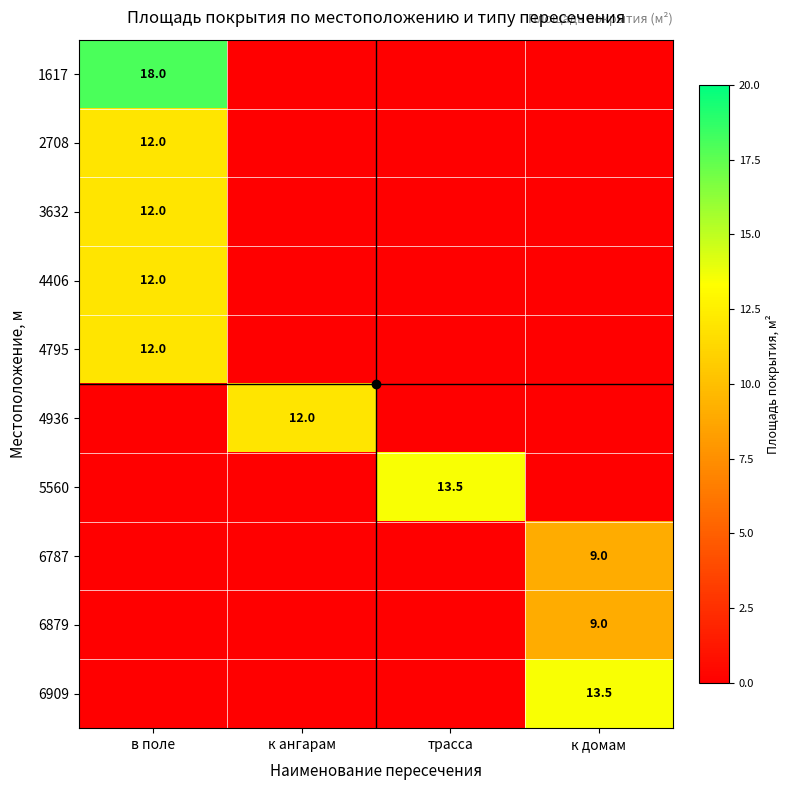

What is the spread (max minus min) of values at к ангарам?

12.0